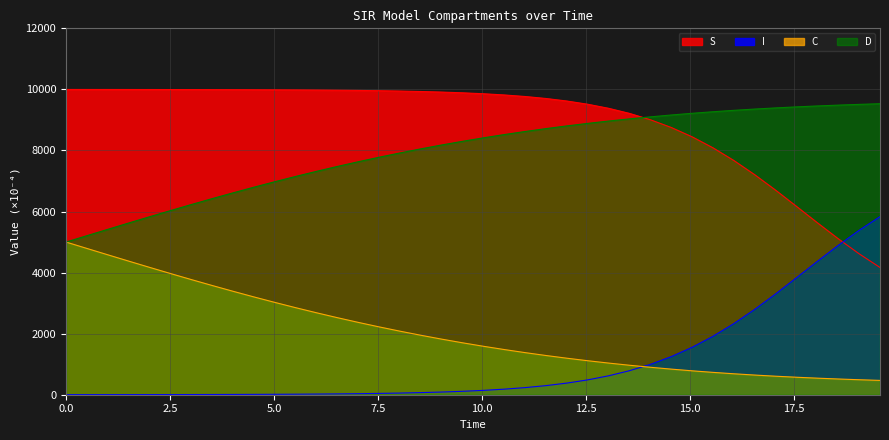

True or false: C and S intersect in this chart.

False